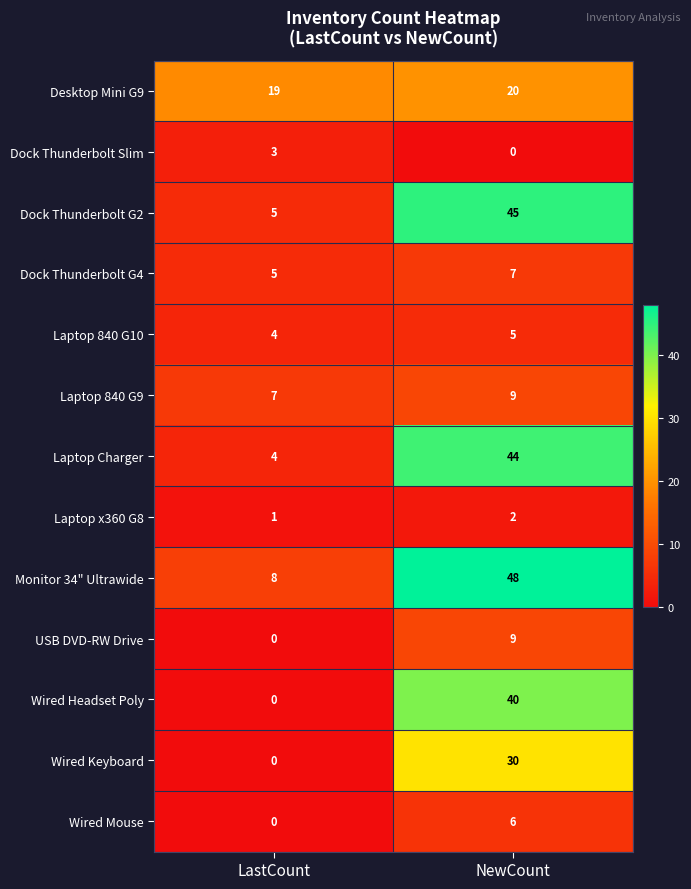

Reading left to right, transcribe all the data shown in this chart.

Desktop Mini G9: LastCount=19	NewCount=20
Dock Thunderbolt Slim: LastCount=3	NewCount=0
Dock Thunderbolt G2: LastCount=5	NewCount=45
Dock Thunderbolt G4: LastCount=5	NewCount=7
Laptop 840 G10: LastCount=4	NewCount=5
Laptop 840 G9: LastCount=7	NewCount=9
Laptop Charger: LastCount=4	NewCount=44
Laptop x360 G8: LastCount=1	NewCount=2
Monitor 34" Ultrawide: LastCount=8	NewCount=48
USB DVD-RW Drive: LastCount=0	NewCount=9
Wired Headset Poly: LastCount=0	NewCount=40
Wired Keyboard: LastCount=0	NewCount=30
Wired Mouse: LastCount=0	NewCount=6